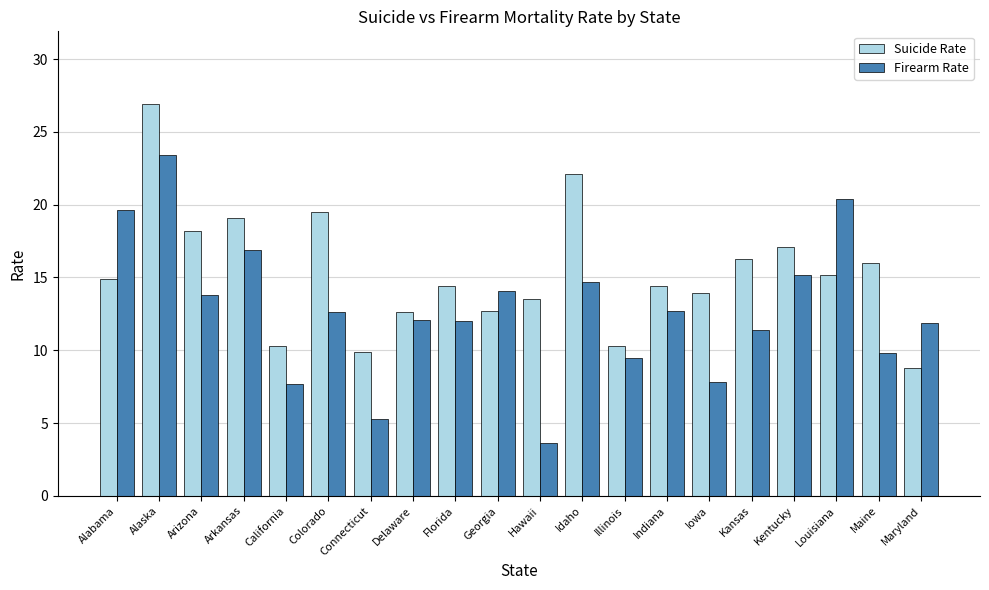

At Hawaii, list the series in order from smallest to largest.

Firearm Rate, Suicide Rate